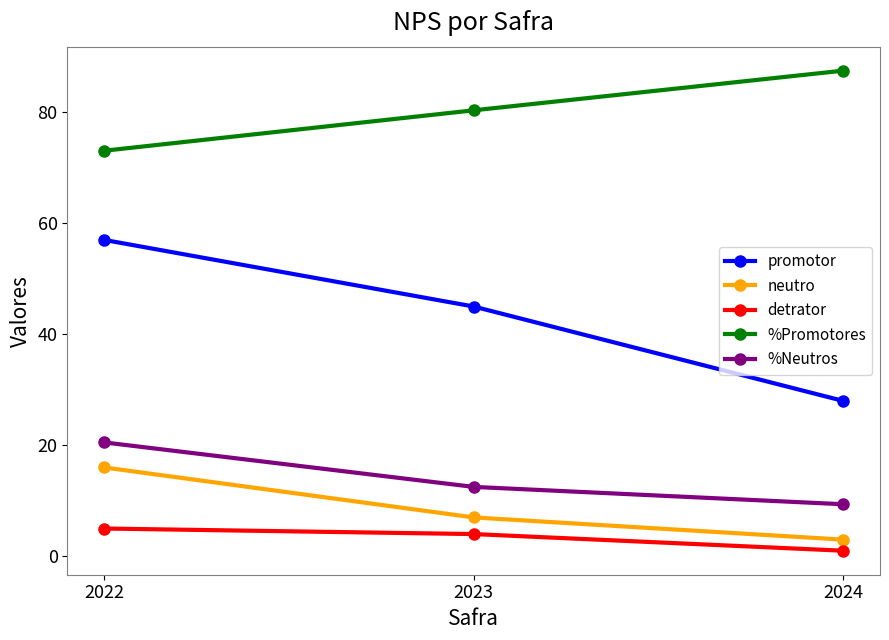

At which category is the sum across all series the highest?

2022